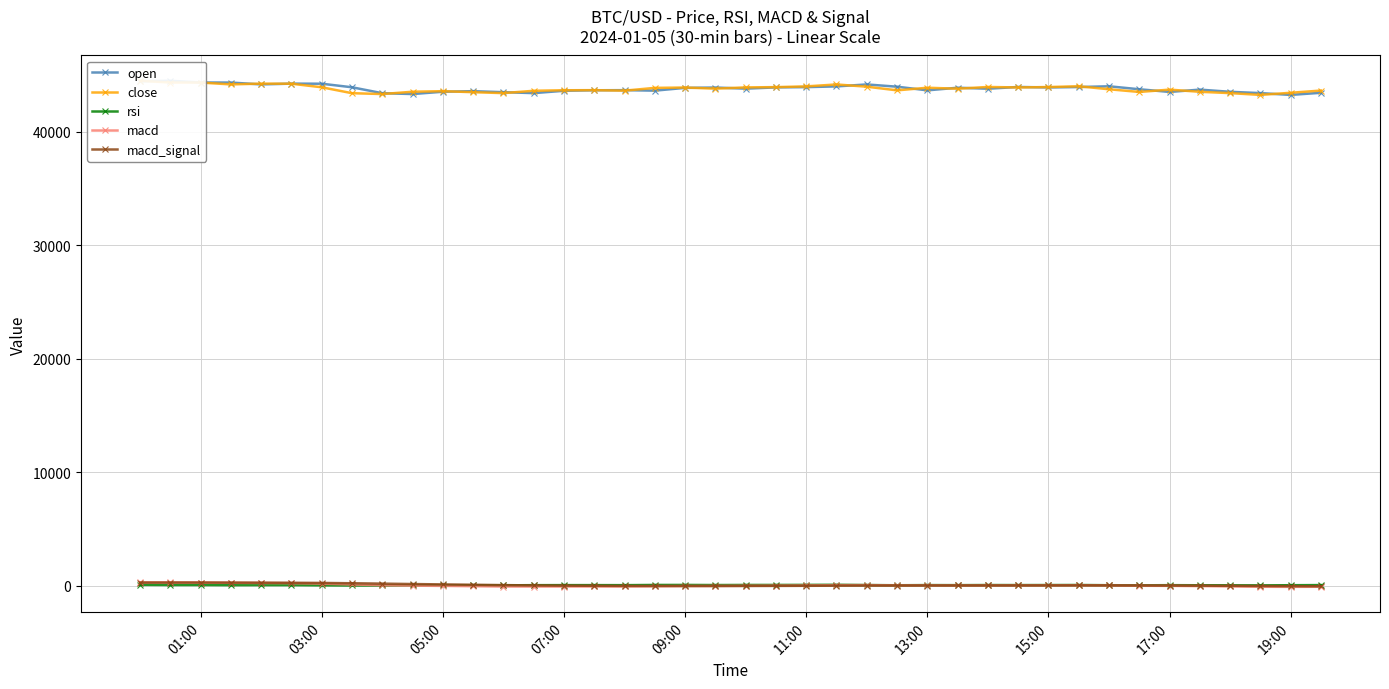

True or false: macd has more than 0 points higher than both neighbors.

True